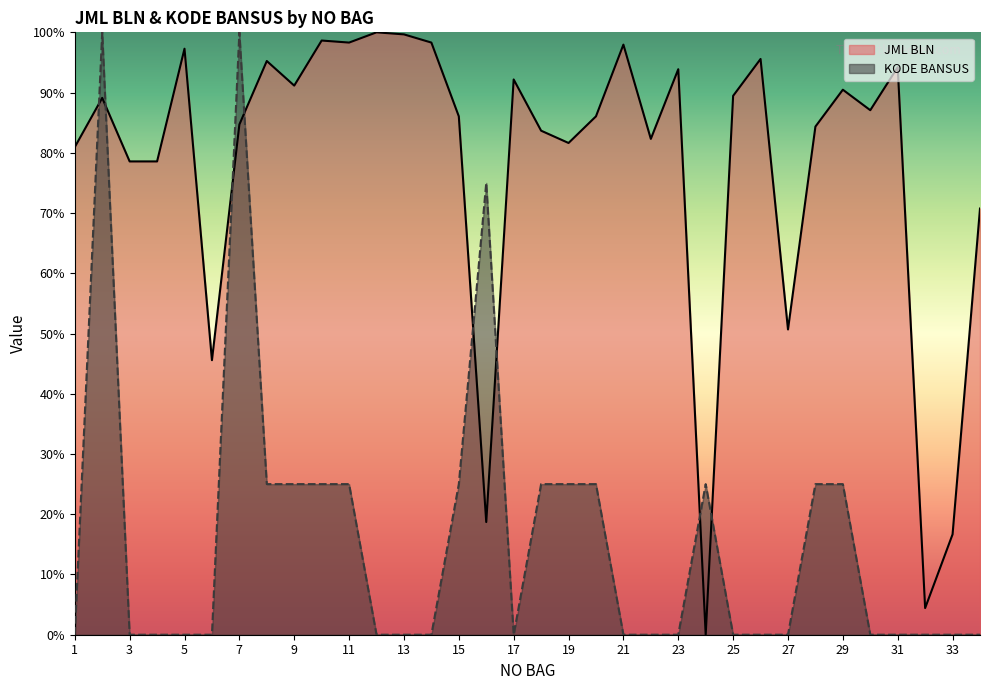

Rank the series at 13 from highest to lowest value.

JML BLN, KODE BANSUS